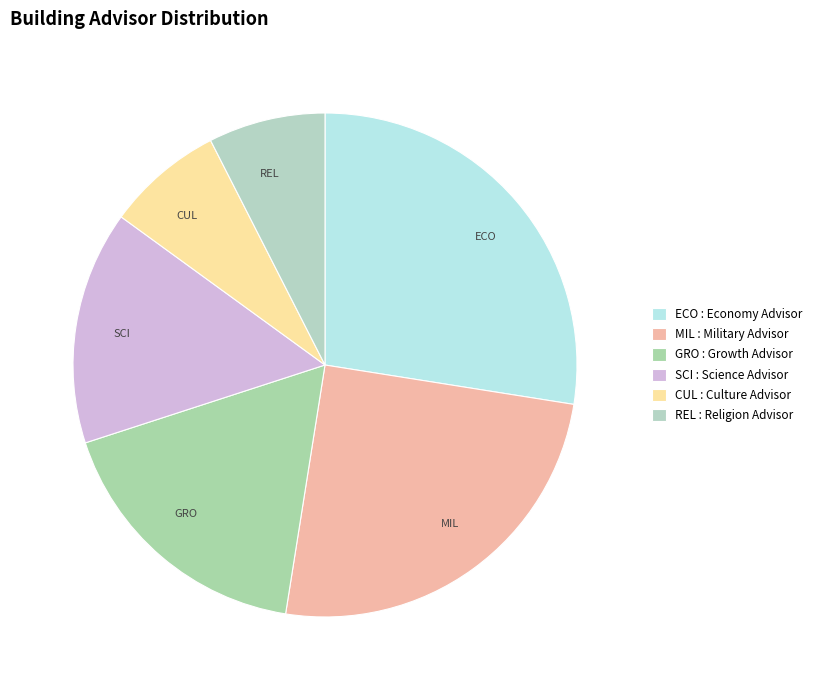

Is it true that ECO is 28% of the pie?

True